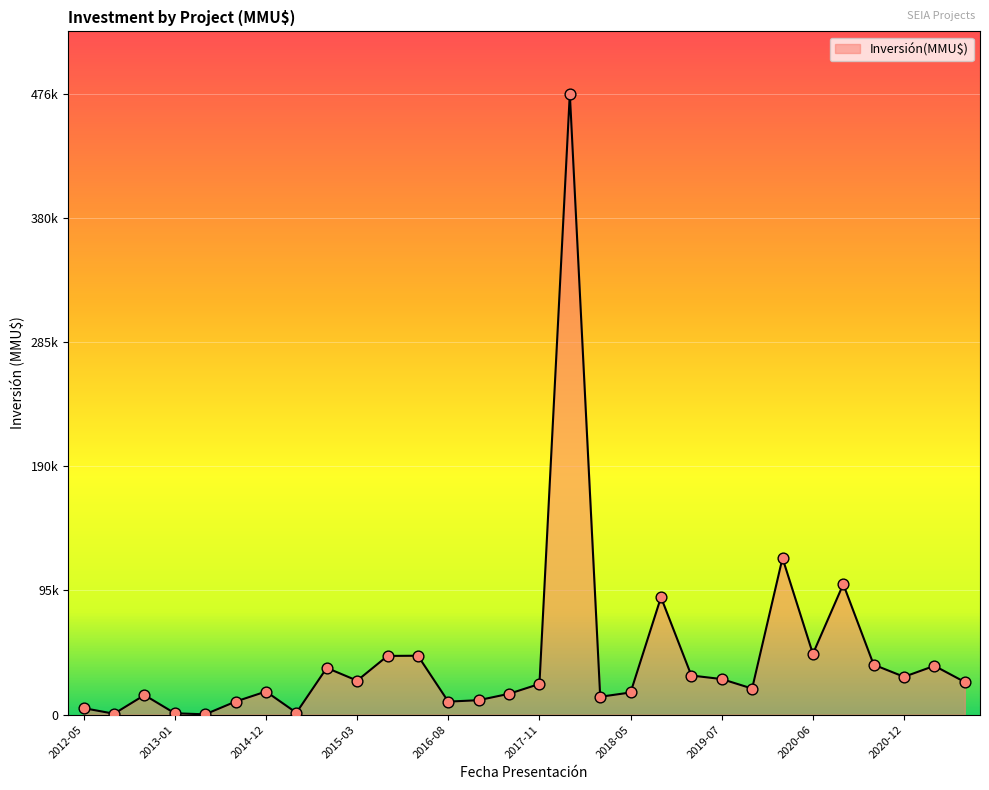

Does the chart have visible grid lines?

Yes